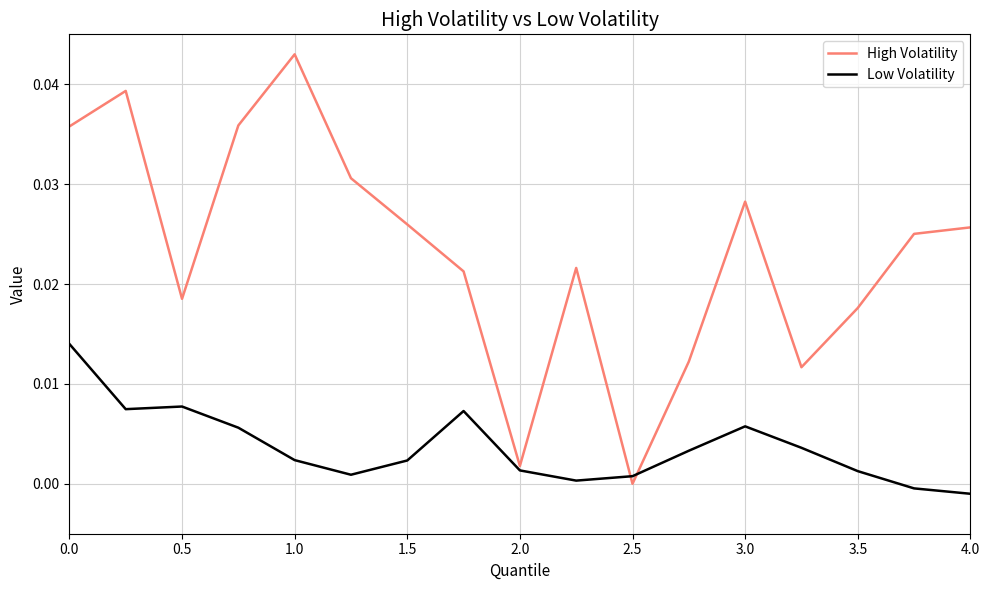

Rank the series by their maximum value, from lowest to highest.

Low Volatility, High Volatility